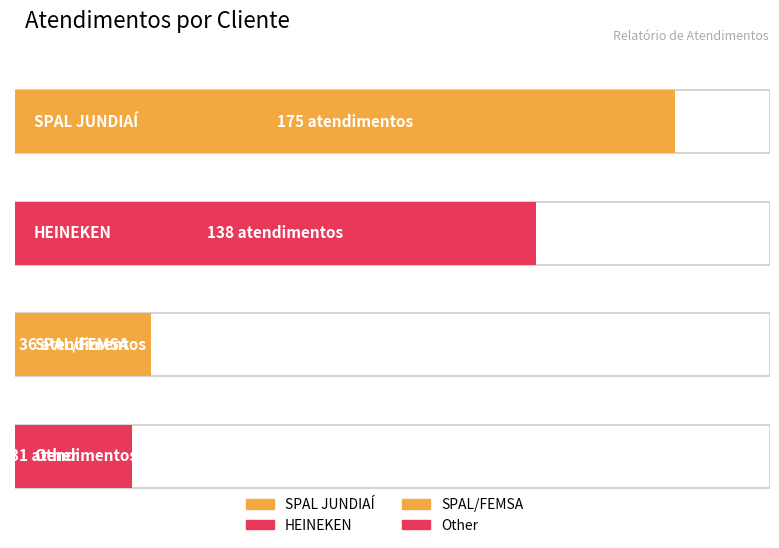

What is the change in value from SPAL JUNDIAÍ to SPAL/FEMSA?

-139